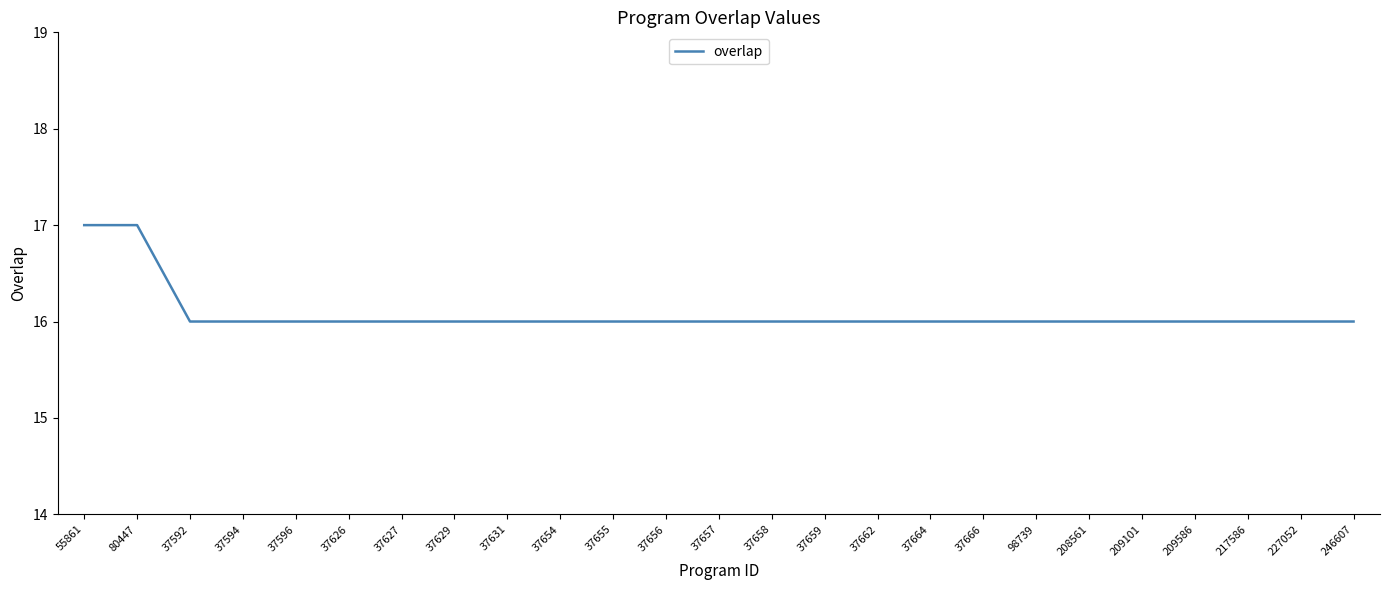

The value at 37658 is 9. True or false?

False